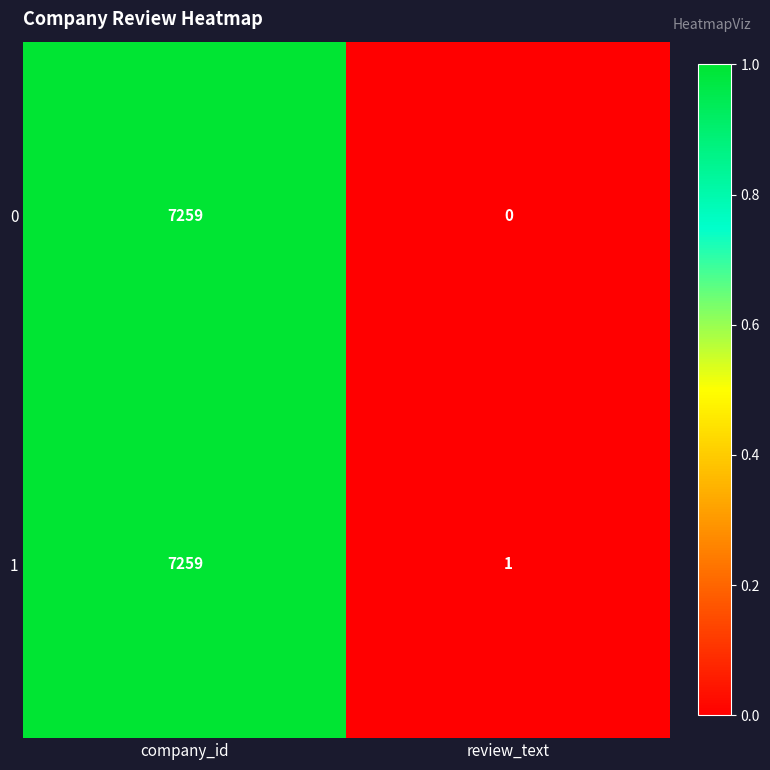

What is the sum of the 0 values at review_text and company_id?

7259